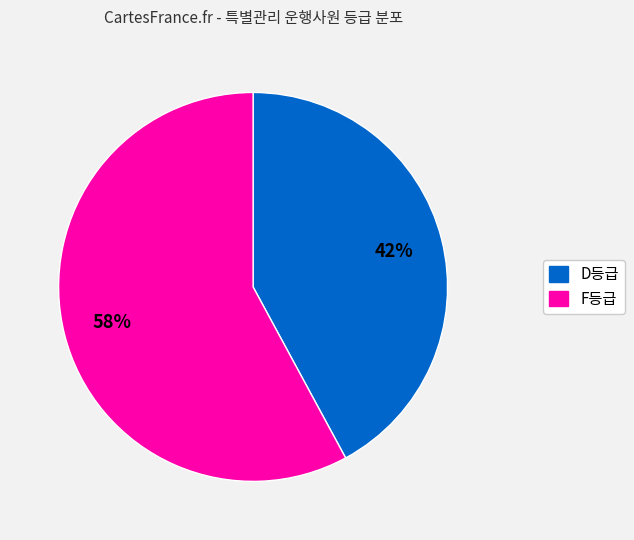

Count the number of slices in the pie.

2